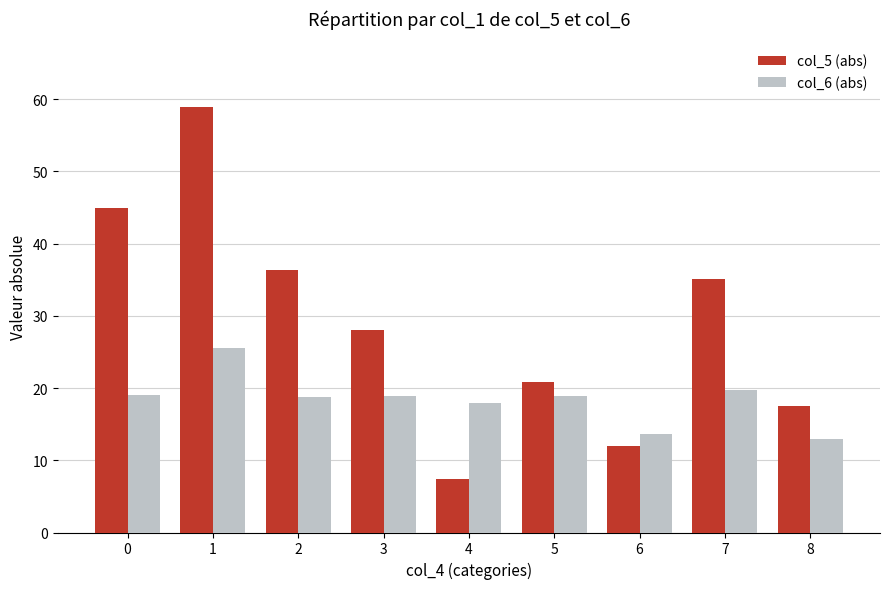

What is the minimum value for col_5 (abs)?

7.4